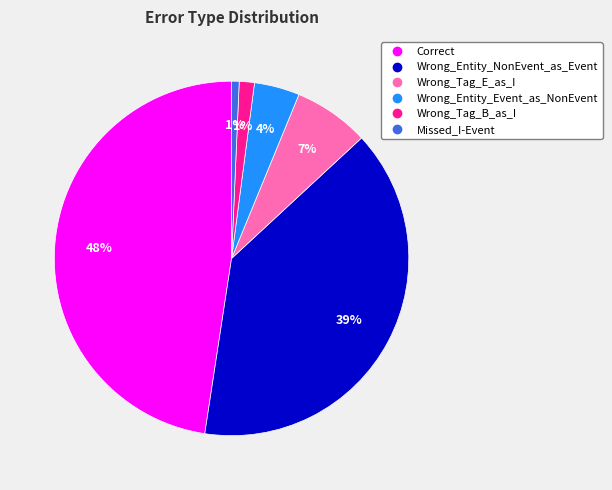

Which category has the biggest portion of the pie?

Correct